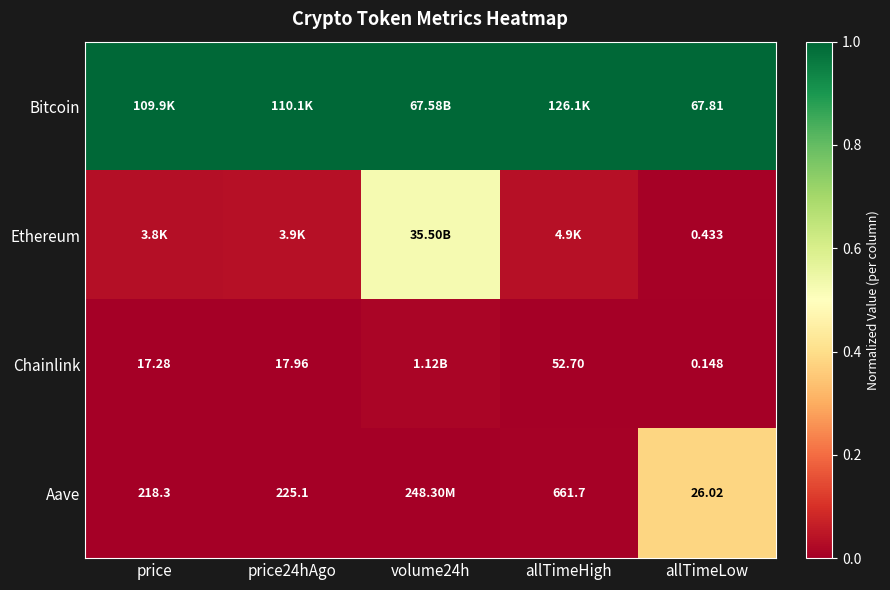

What is the average value of the Aave series?

0.1